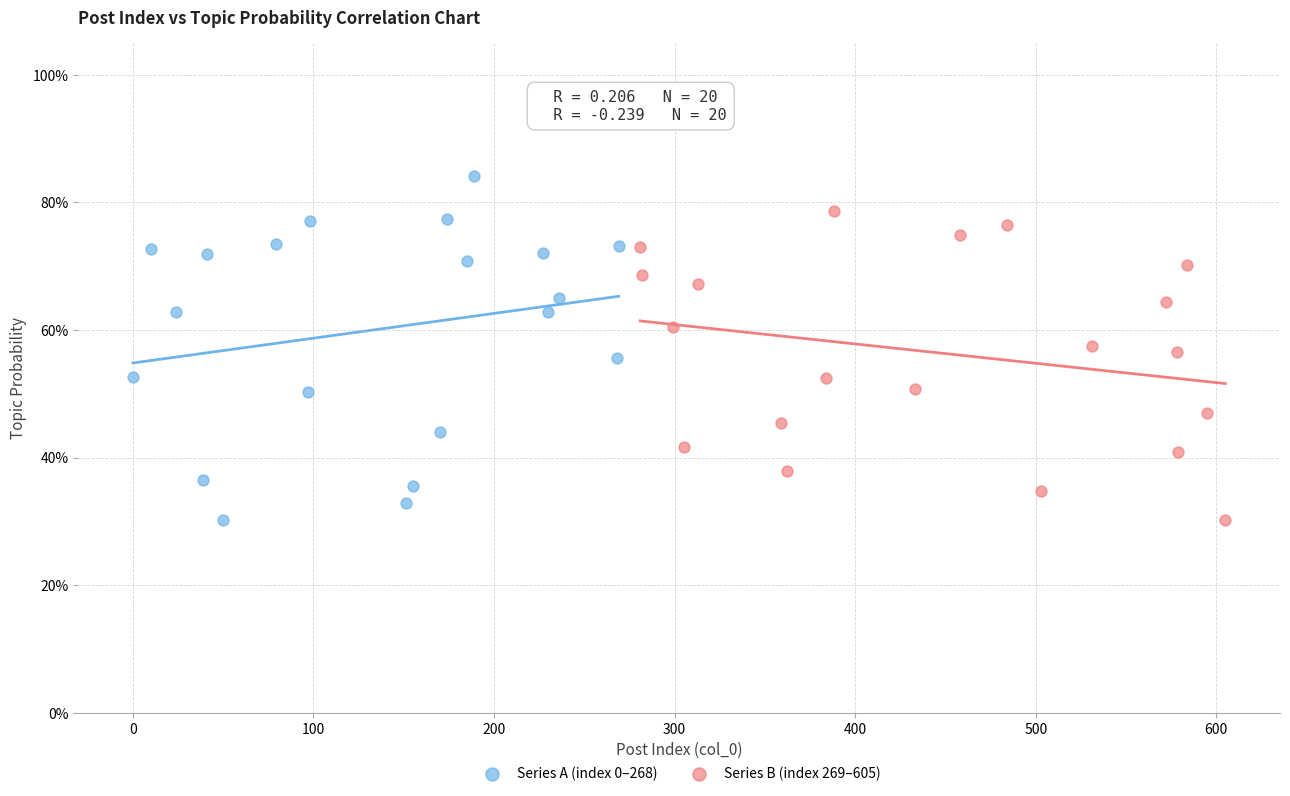

Which series reaches the maximum Y coordinate?

Series A (index 0–268)